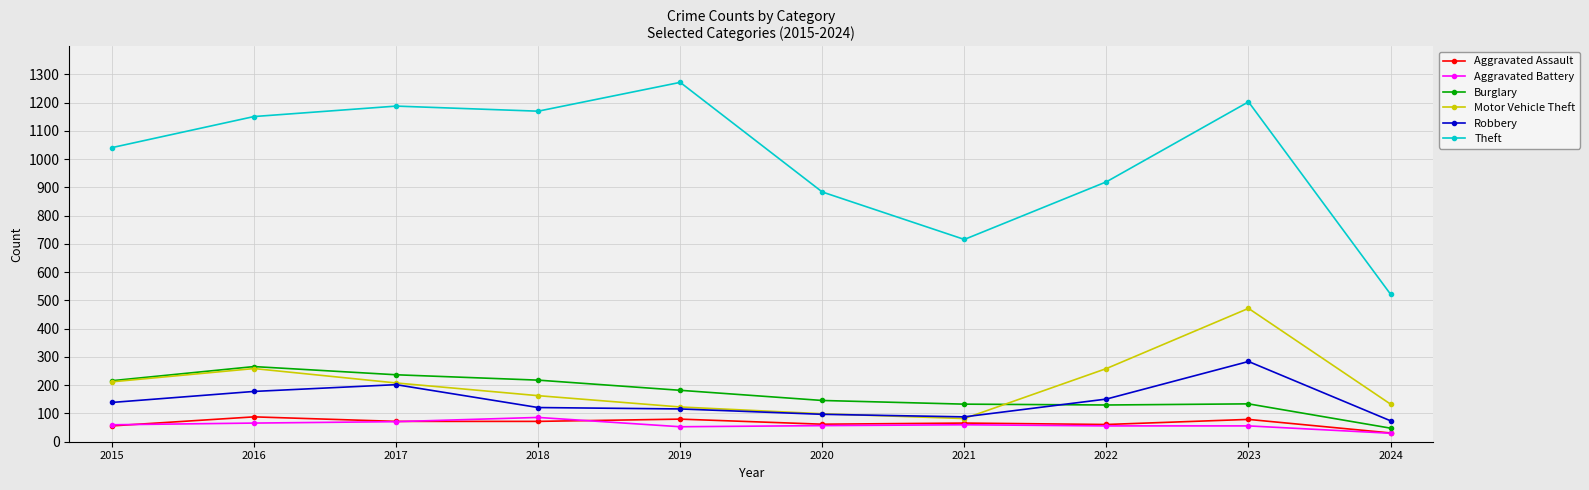

Which series has the widest spread of values?

Theft